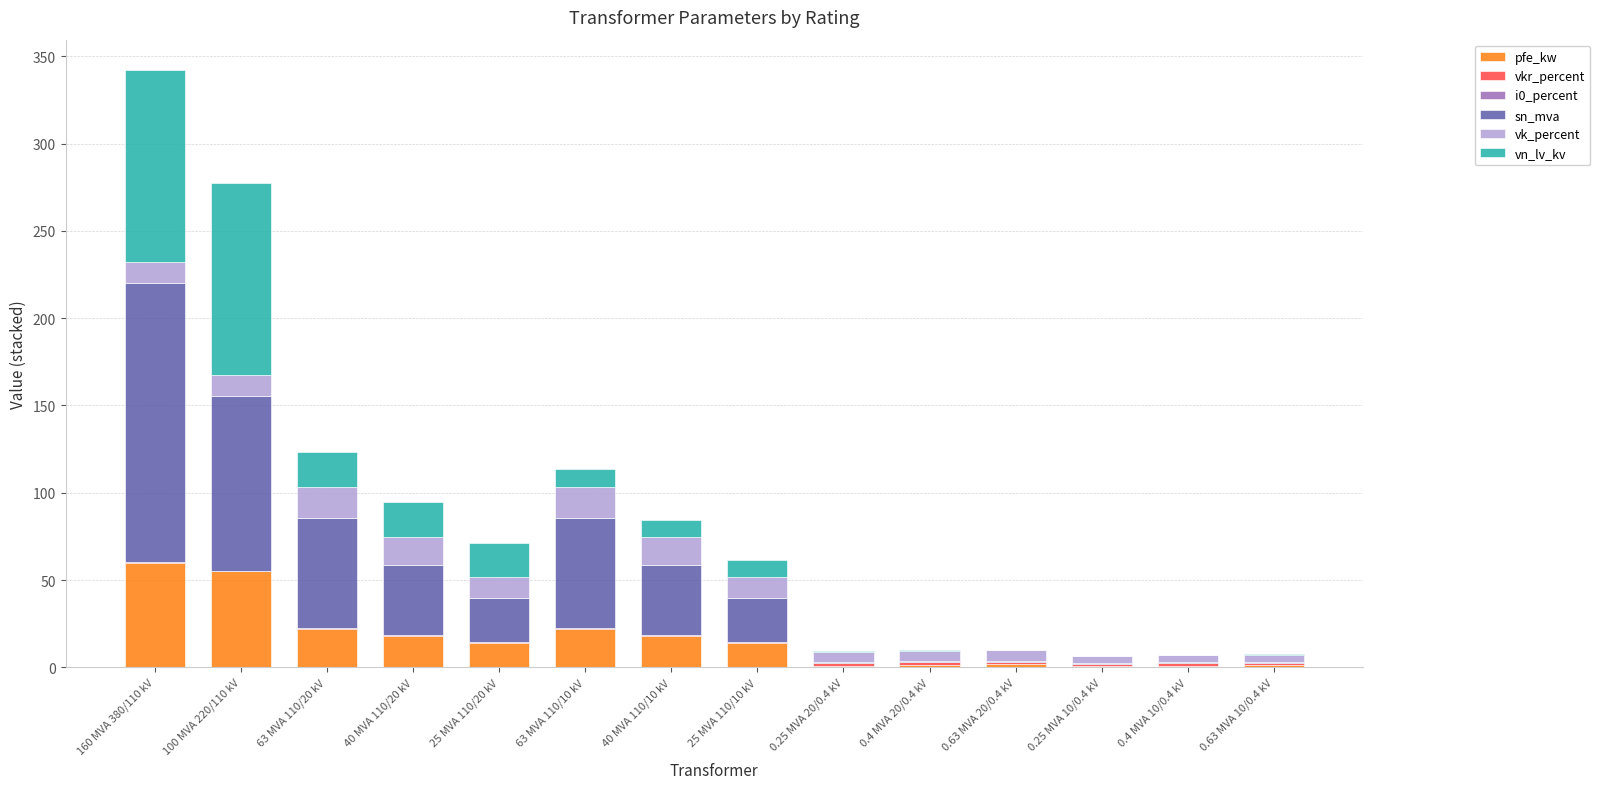

What is the sum of all pfe_kw values?

229.5